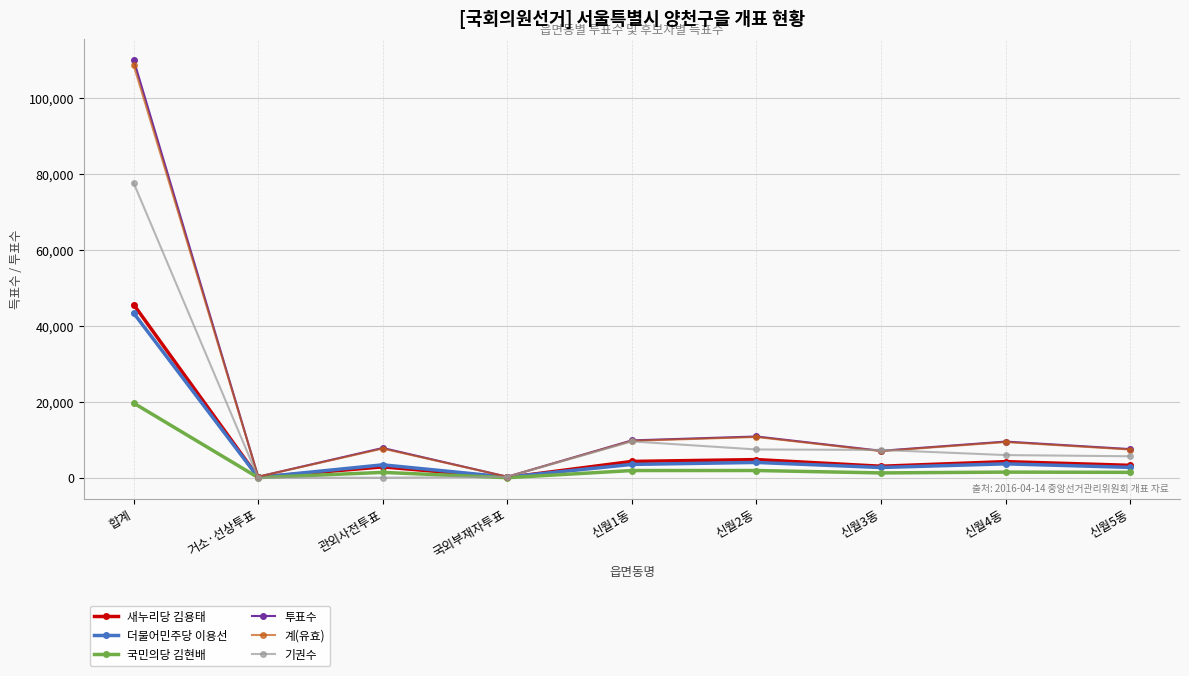

What is the value of the 투표수 point at the 7th from the left?

7099